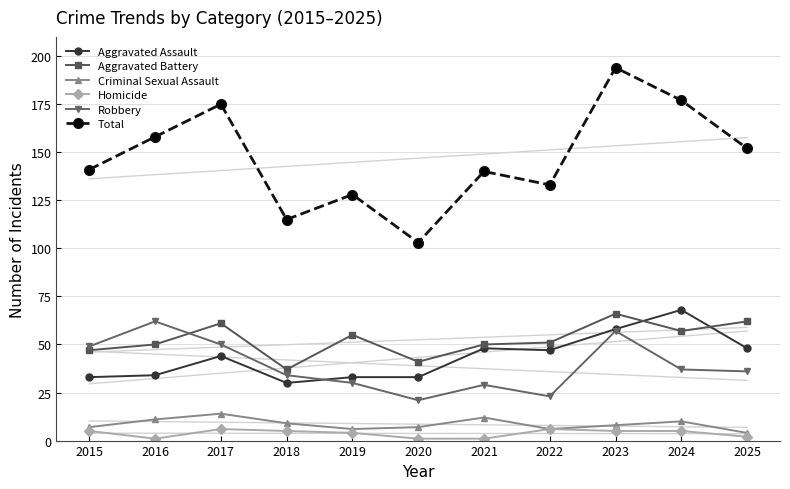

Is the value of Total at 2025 greater than the value of Aggravated Assault at 2025?

Yes